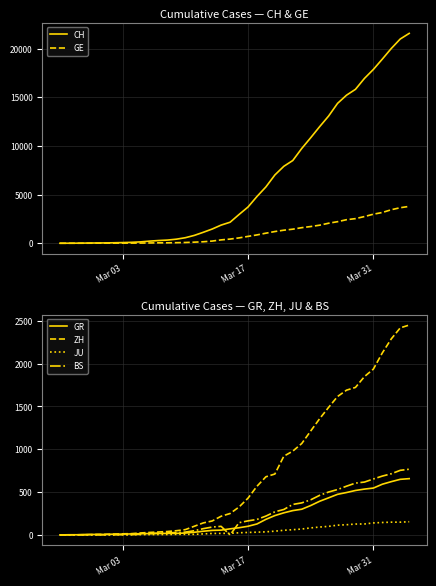

Where does the CH series first go above 2954?

Mar 17